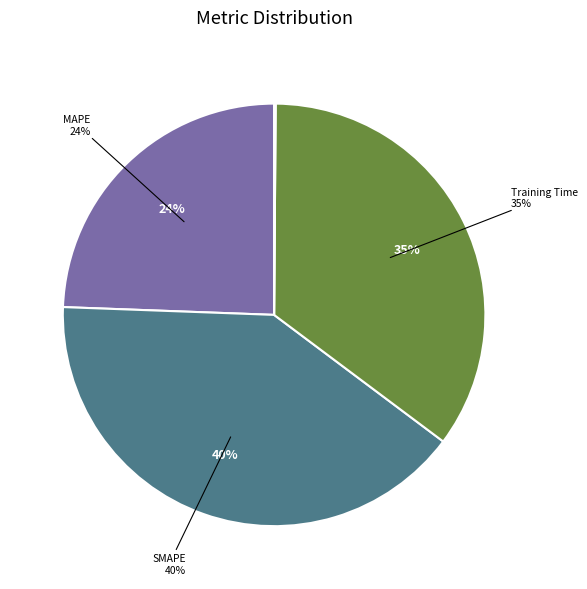

How many slices are in this pie chart?

5